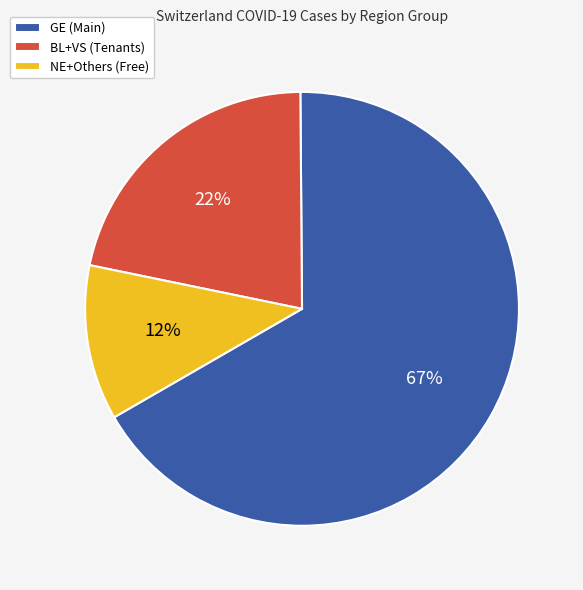

True or false: NE+Others (Free) accounts for 3% of the total.

False